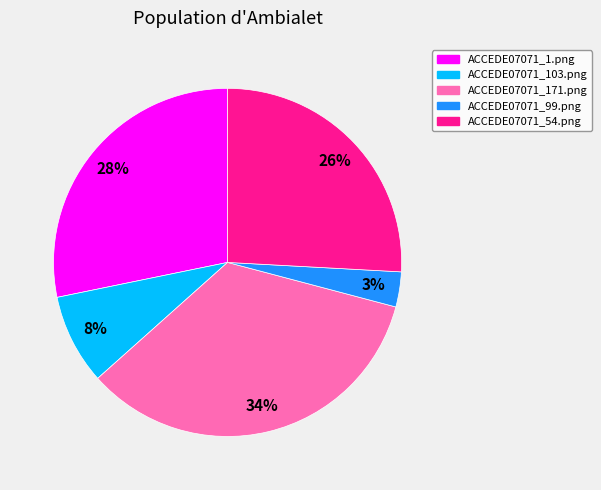

How many segments does this pie chart have?

5